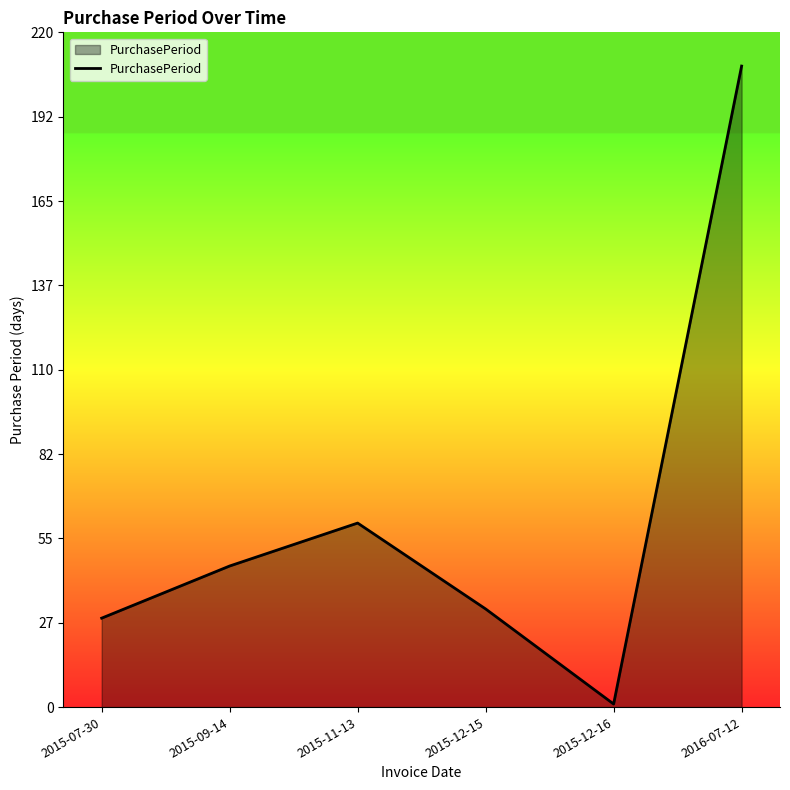

List the labels in order of value, smallest first.

2015-12-16, 2015-07-30, 2015-12-15, 2015-09-14, 2015-11-13, 2016-07-12